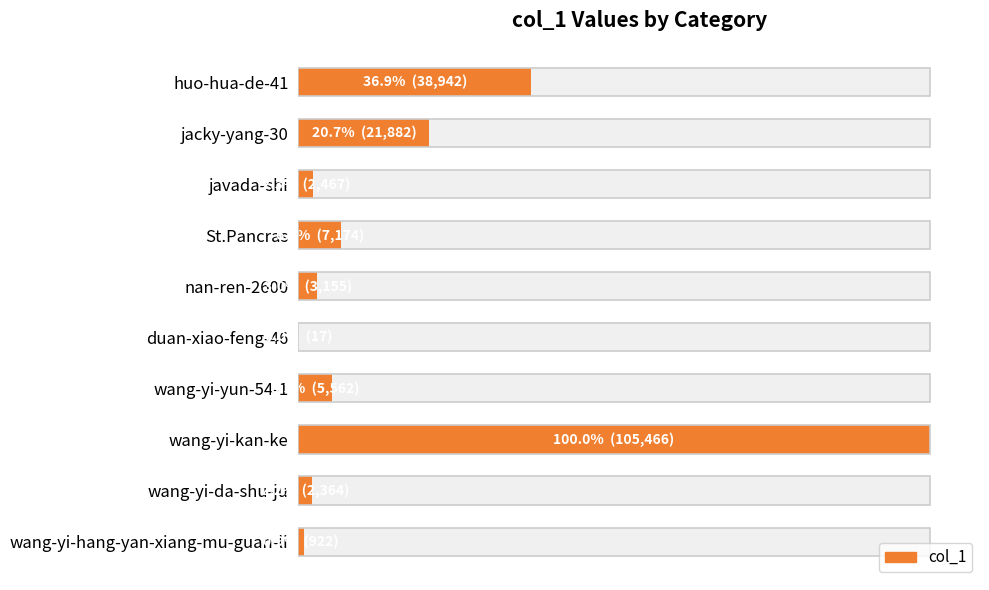

Does the chart contain any negative values?

No